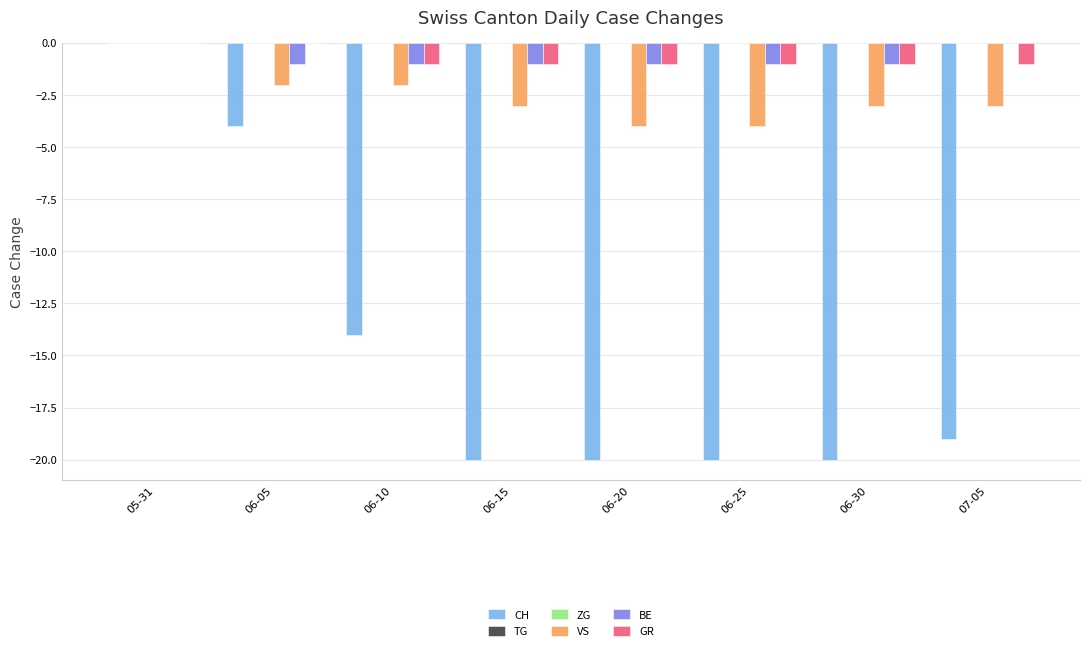

Reading left to right, transcribe all the data shown in this chart.

CH: 05-31=0	06-05=-4	06-10=-14	06-15=-20	06-20=-20	06-25=-20	06-30=-20	07-05=-19
TG: 05-31=0	06-05=0	06-10=0	06-15=0	06-20=0	06-25=0	06-30=0	07-05=0
ZG: 05-31=0	06-05=0	06-10=0	06-15=0	06-20=0	06-25=0	06-30=0	07-05=0
VS: 05-31=0	06-05=-2	06-10=-2	06-15=-3	06-20=-4	06-25=-4	06-30=-3	07-05=-3
BE: 05-31=0	06-05=-1	06-10=-1	06-15=-1	06-20=-1	06-25=-1	06-30=-1	07-05=0
GR: 05-31=0	06-05=0	06-10=-1	06-15=-1	06-20=-1	06-25=-1	06-30=-1	07-05=-1